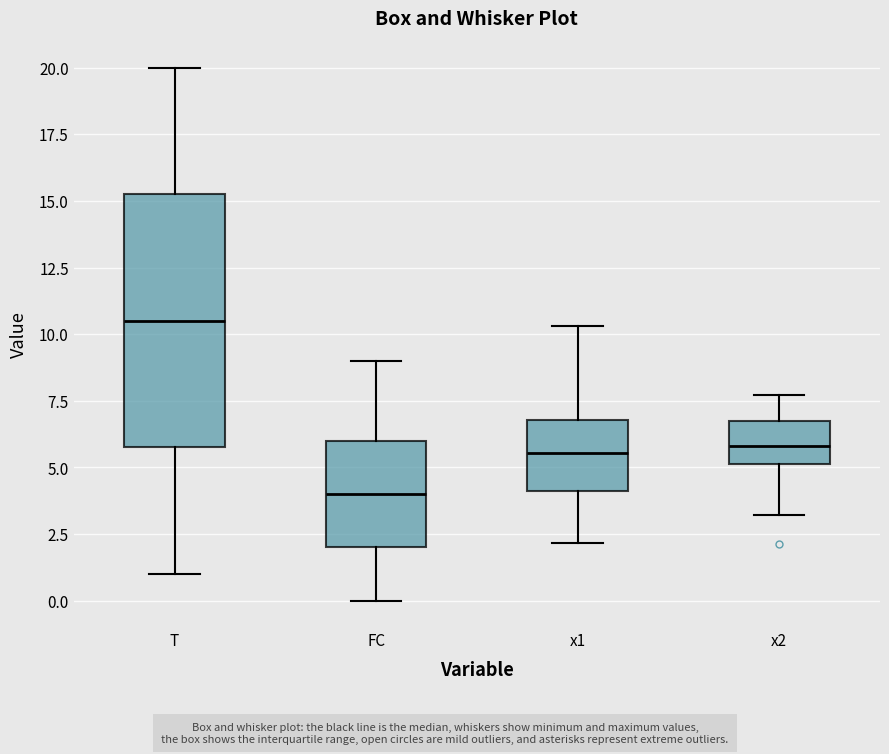

Which box has the highest median line?

T